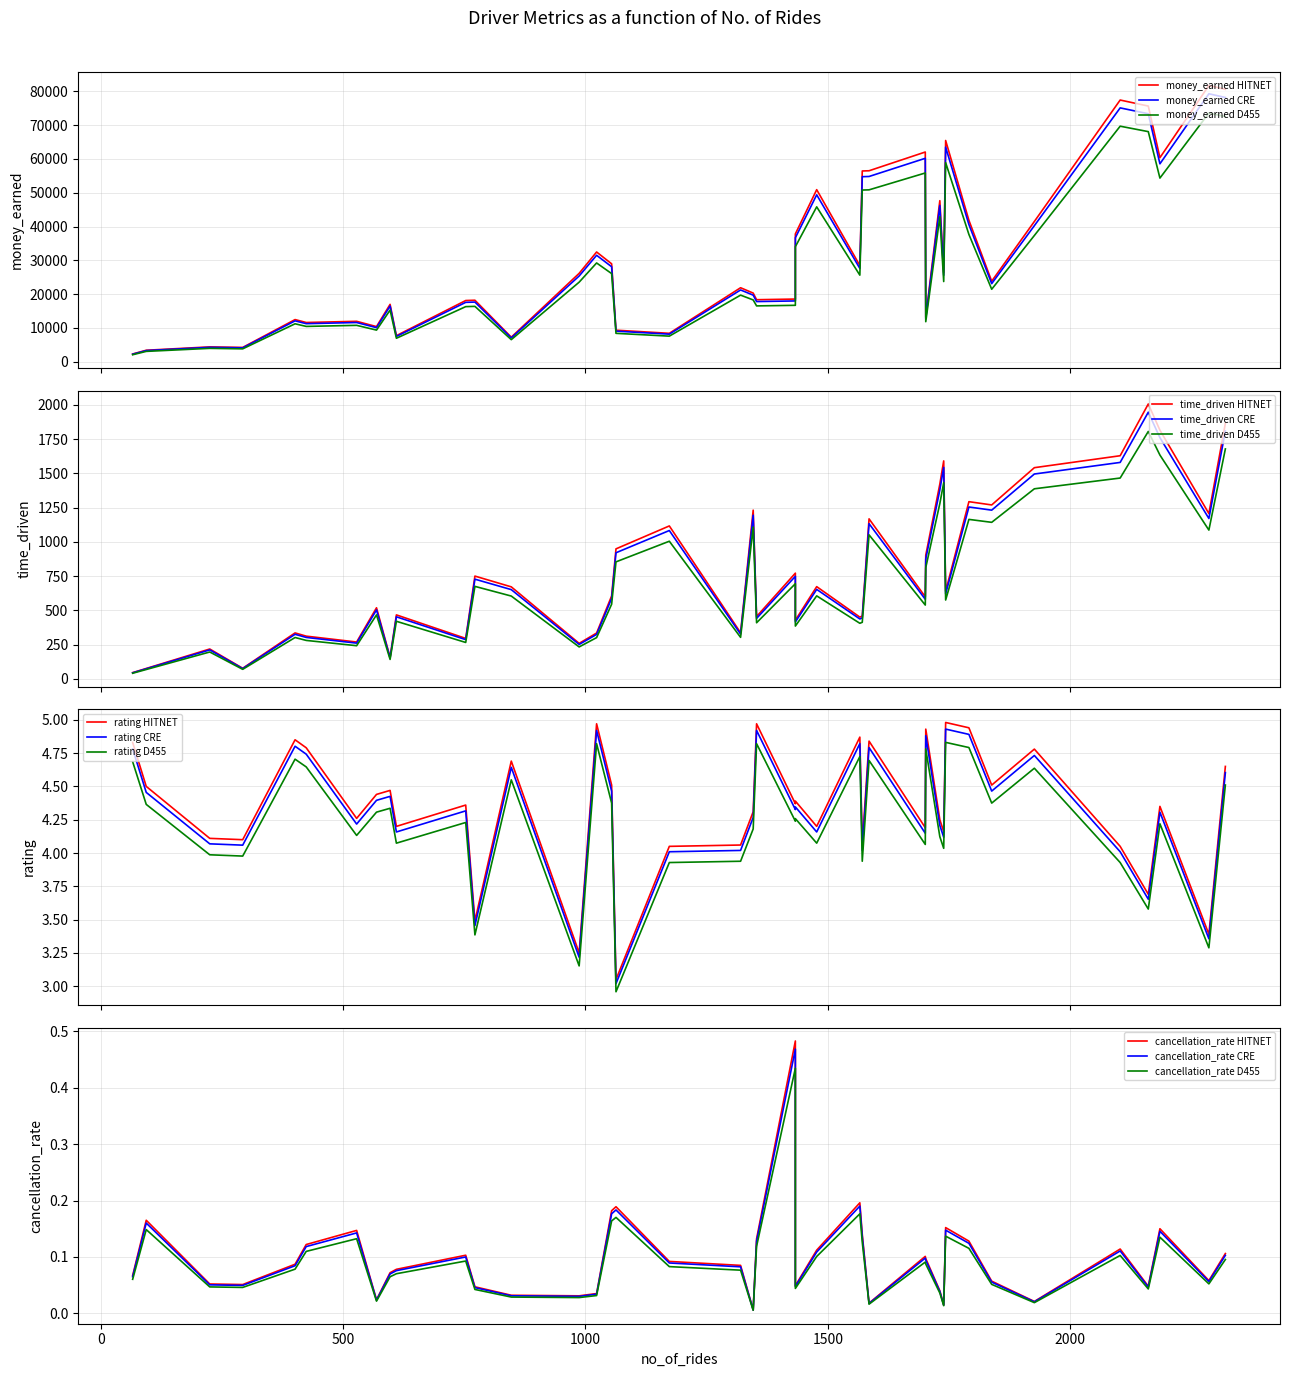

Read the rating value at 23.

4.9